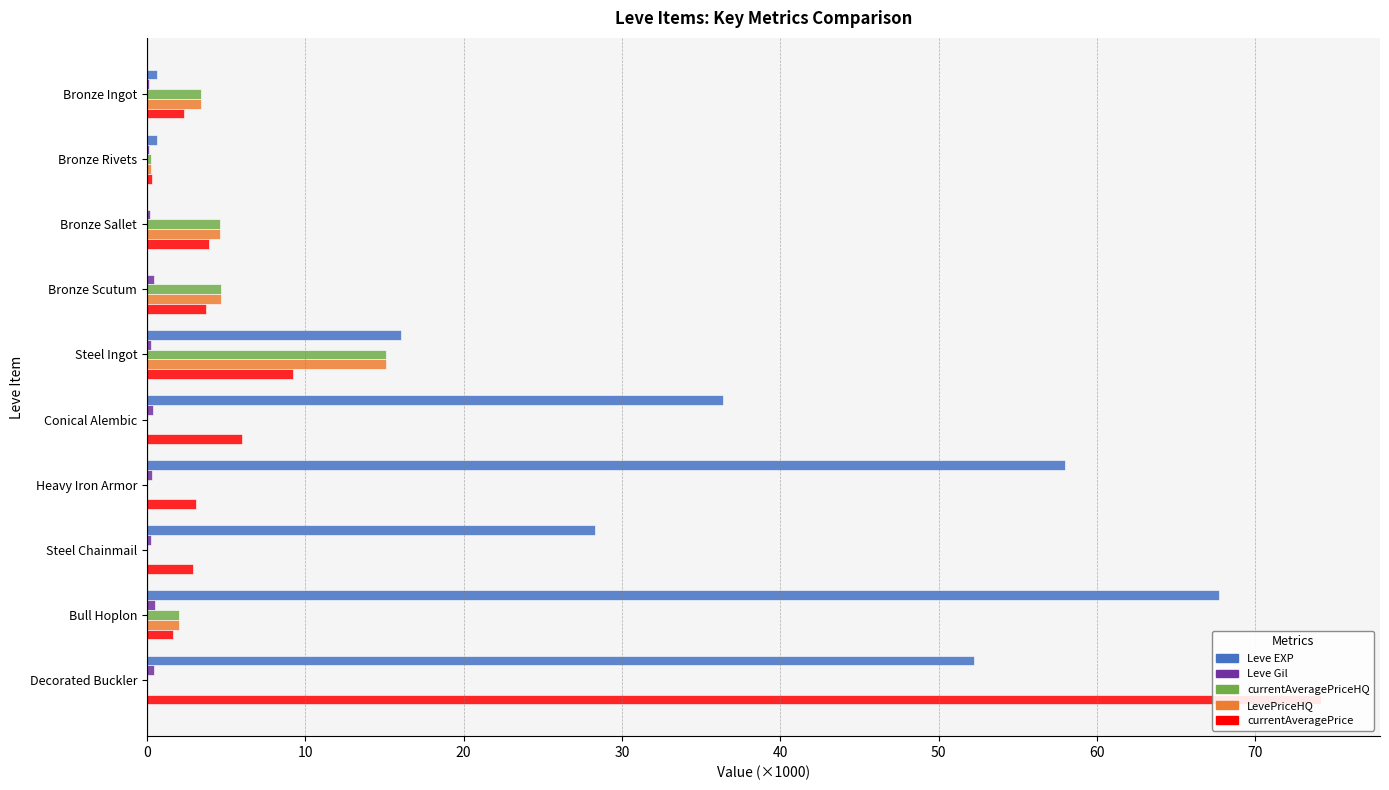

What is the total value across all series at Bronze Rivets?

1.5